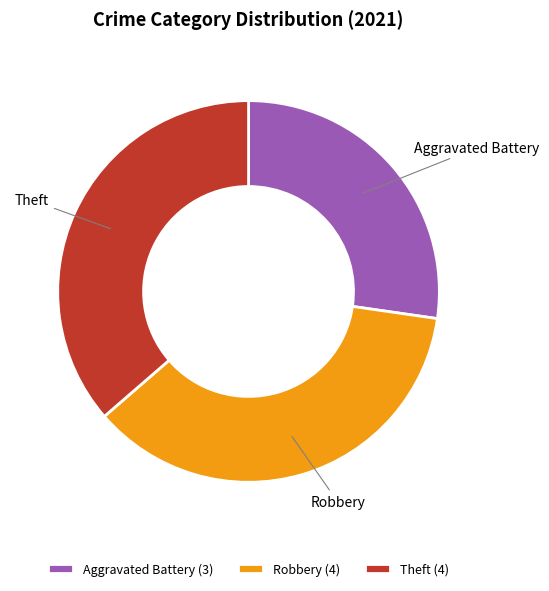

Is the sum of Aggravated Battery and Theft greater than half?

Yes